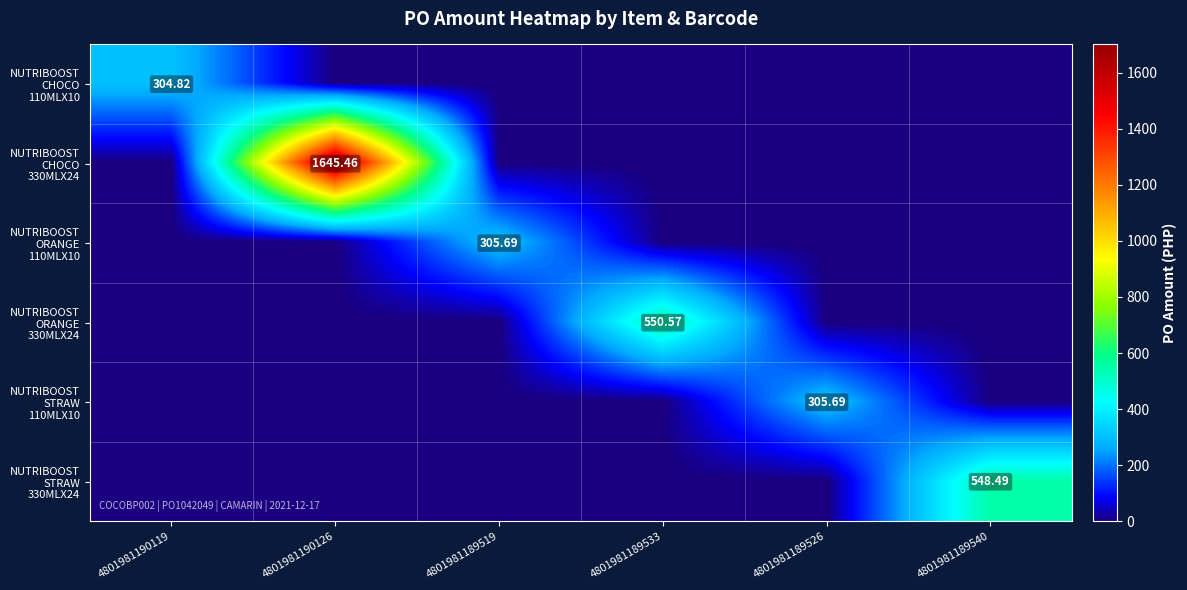

At 4801981190119, list the series in order from largest to smallest.

NUTRIBOOST CHOCO 110MLX10, NUTRIBOOST CHOCO 330MLX24, NUTRIBOOST ORANGE 110MLX10, NUTRIBOOST ORANGE 330MLX24, NUTRIBOOST STRAW 110MLX10, NUTRIBOOST STRAW 330MLX24